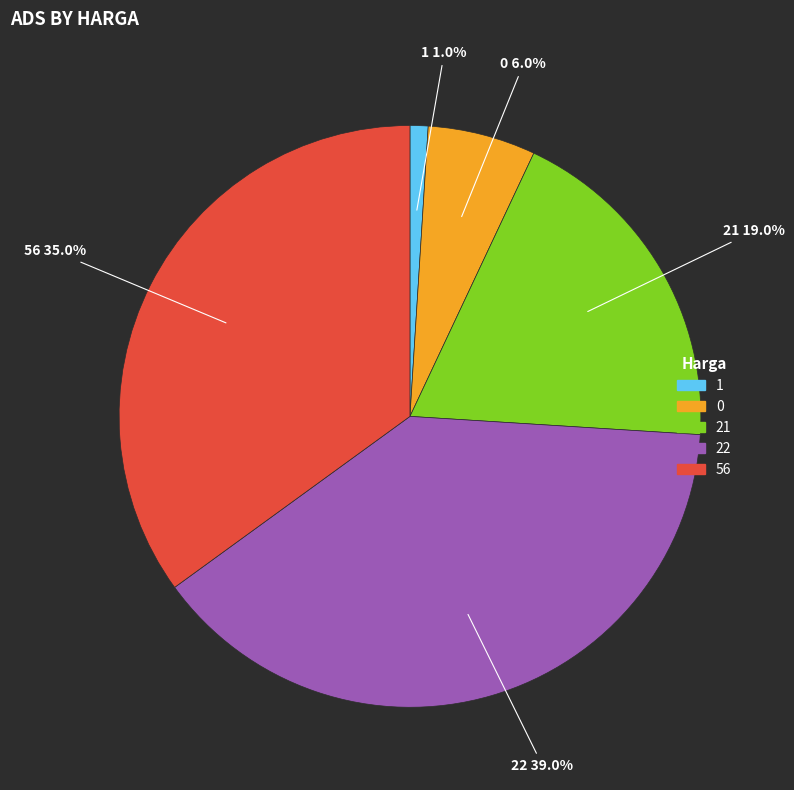

Which slice is the smallest?

1